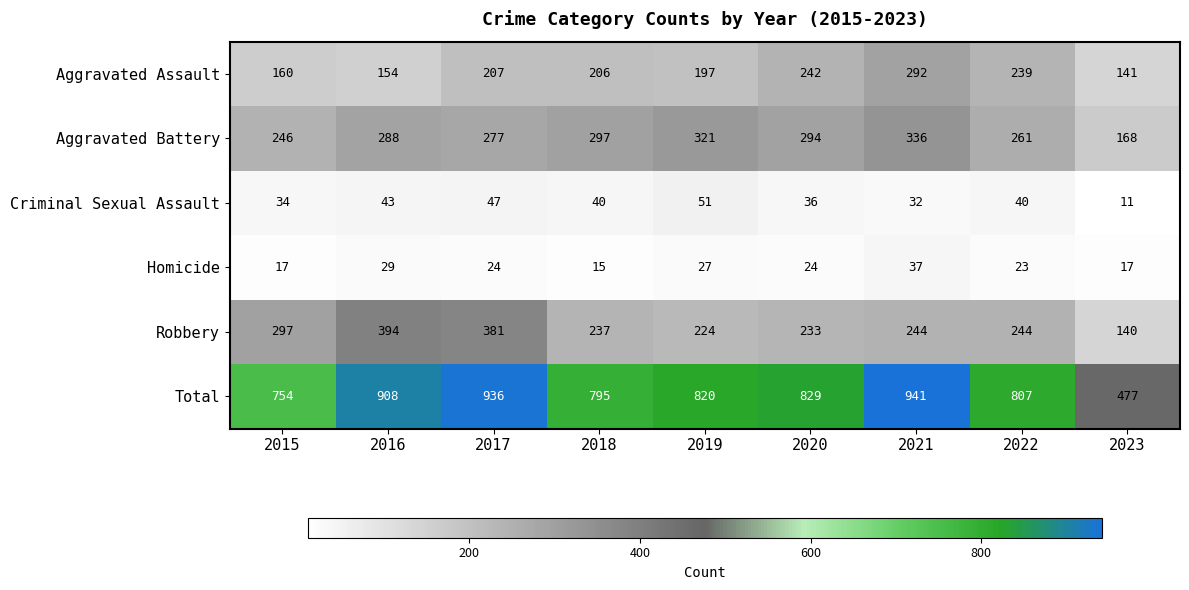

At which label does Criminal Sexual Assault first exceed 40?

2016